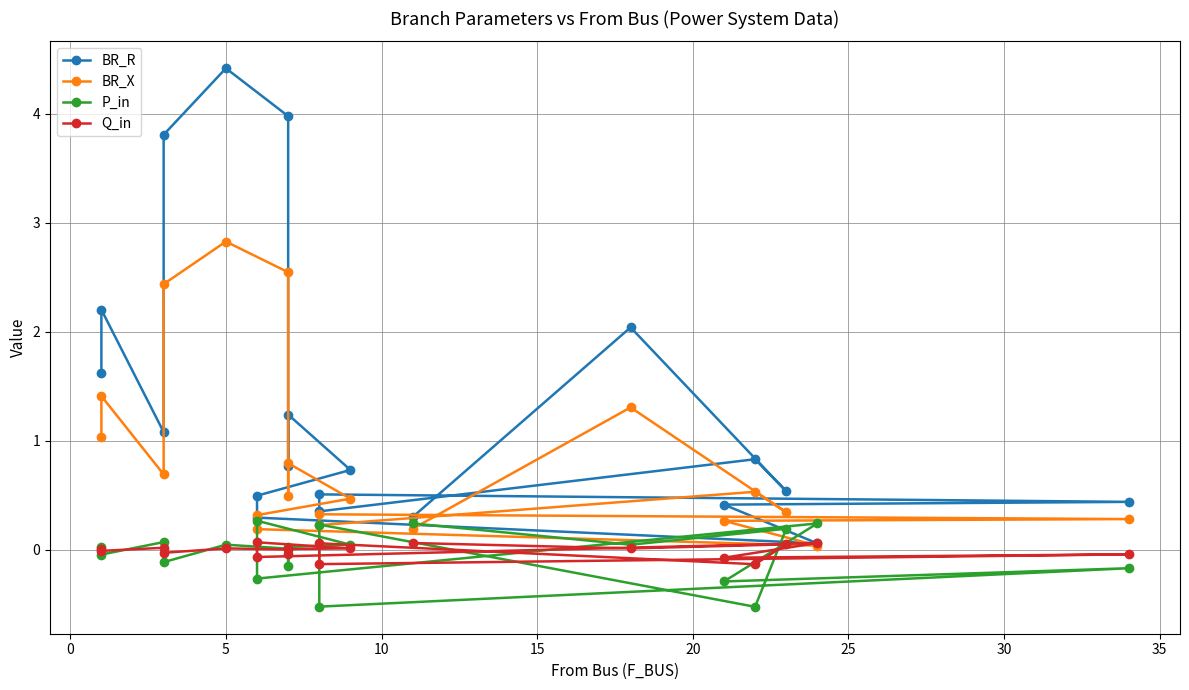

What is the difference between the second highest and second lowest values in the Q_in series?

0.2